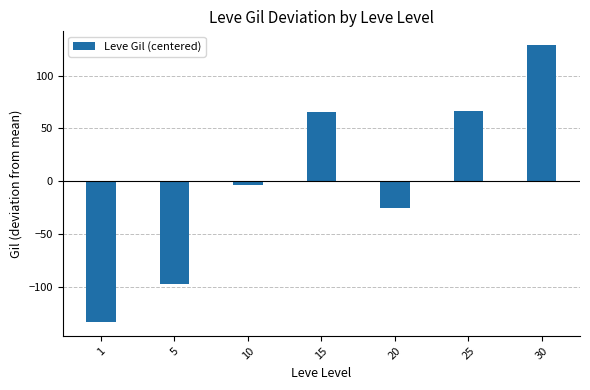

At which category does the chart reach its peak across all series?

30